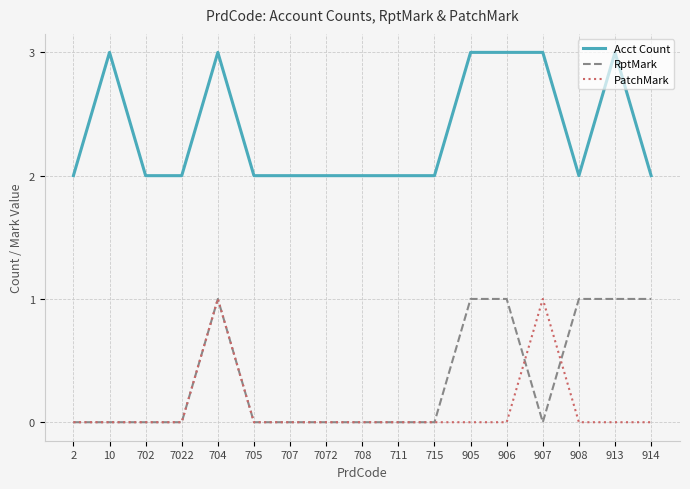

True or false: Acct Count and RptMark intersect in this chart.

False